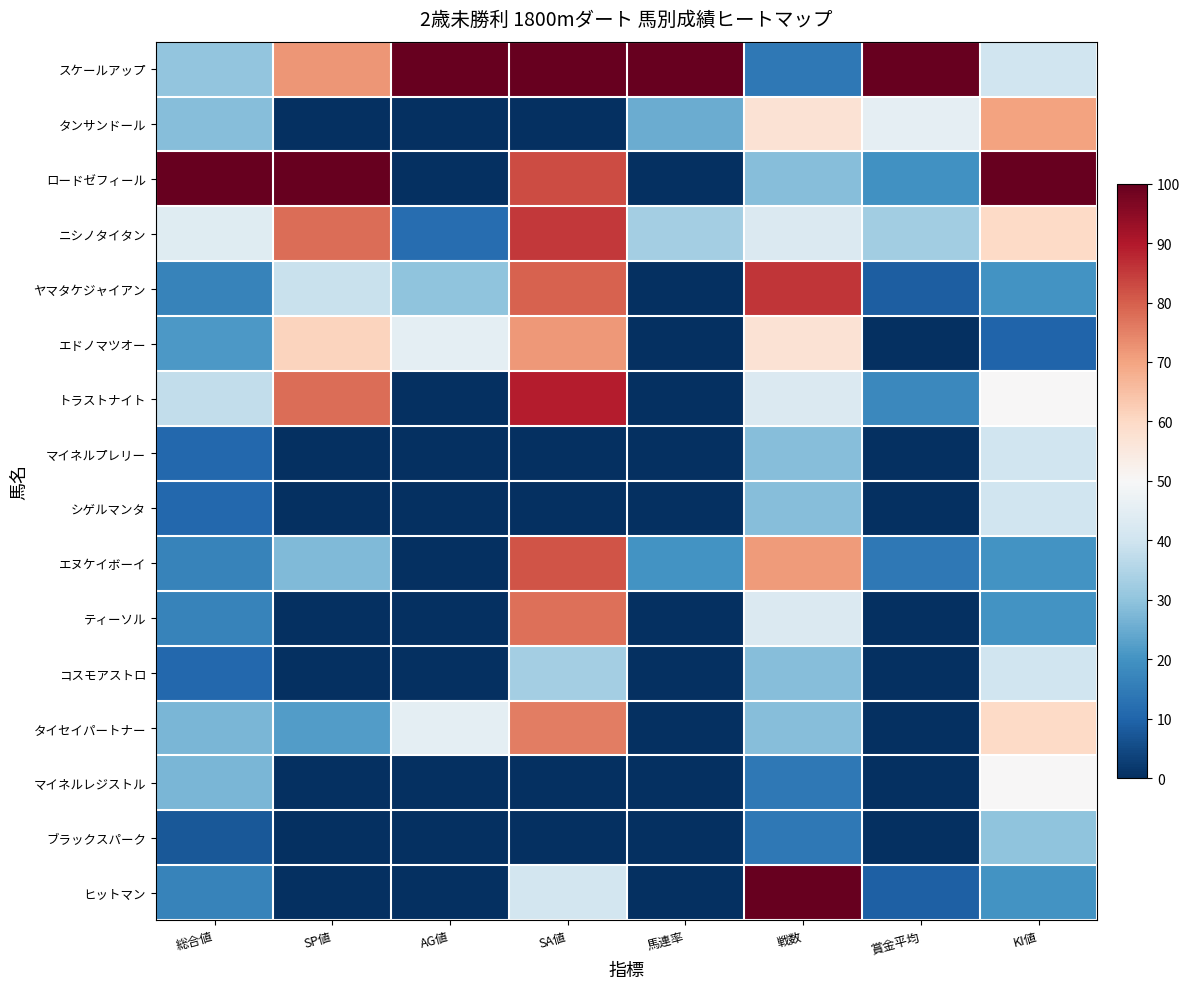

Reading left to right, what are all the values shown in this chart?

スケールアップ: 総合値=30.3	SP値=72.2	AG値=100.0	SA値=100.0	馬連率=100.0	戦数=14.3	賞金平均=100.0	KI値=40.0
タンサンドール: 総合値=28.8	SP値=0.0	AG値=0.0	SA値=0.0	馬連率=25.0	戦数=57.1	賞金平均=45.4	KI値=70.0
ロードゼフィール: 総合値=100.0	SP値=100.0	AG値=0.0	SA値=82.5	馬連率=0.0	戦数=28.6	賞金平均=19.6	KI値=100.0
ニシノタイタン: 総合値=43.9	SP値=77.8	AG値=12.0	SA値=85.4	馬連率=33.0	戦数=42.9	賞金平均=32.5	KI値=60.0
ヤマタケジャイアン: 総合値=16.7	SP値=38.9	AG値=30.0	SA値=79.6	馬連率=0.0	戦数=85.7	賞金平均=8.9	KI値=20.0
エドノマツオー: 総合値=21.2	SP値=61.1	AG値=45.0	SA値=71.8	馬連率=0.0	戦数=57.1	賞金平均=0.0	KI値=10.0
トラストナイト: 総合値=37.9	SP値=77.8	AG値=0.0	SA値=89.3	馬連率=0.0	戦数=42.9	賞金平均=17.9	KI値=50.0
マイネルプレリー: 総合値=10.6	SP値=0.0	AG値=0.0	SA値=0.0	馬連率=0.0	戦数=28.6	賞金平均=0.0	KI値=40.0
シゲルマンタ: 総合値=10.6	SP値=0.0	AG値=0.0	SA値=0.0	馬連率=0.0	戦数=28.6	賞金平均=0.0	KI値=40.0
エヌケイボーイ: 総合値=16.7	SP値=27.8	AG値=0.0	SA値=81.6	馬連率=20.0	戦数=71.4	賞金平均=14.3	KI値=20.0
ティーソル: 総合値=16.7	SP値=0.0	AG値=0.0	SA値=77.7	馬連率=0.0	戦数=42.9	賞金平均=0.0	KI値=20.0
コスモアストロ: 総合値=10.6	SP値=0.0	AG値=0.0	SA値=33.0	馬連率=0.0	戦数=28.6	賞金平均=0.0	KI値=40.0
タイセイパートナー: 総合値=27.3	SP値=22.2	AG値=45.0	SA値=75.7	馬連率=0.0	戦数=28.6	賞金平均=0.0	KI値=60.0
マイネルレジストル: 総合値=27.3	SP値=0.0	AG値=0.0	SA値=0.0	馬連率=0.0	戦数=14.3	賞金平均=0.0	KI値=50.0
ブラックスパーク: 総合値=7.6	SP値=0.0	AG値=0.0	SA値=0.0	馬連率=0.0	戦数=14.3	賞金平均=0.0	KI値=30.0
ヒットマン: 総合値=16.7	SP値=0.0	AG値=0.0	SA値=40.8	馬連率=0.0	戦数=100.0	賞金平均=9.3	KI値=20.0